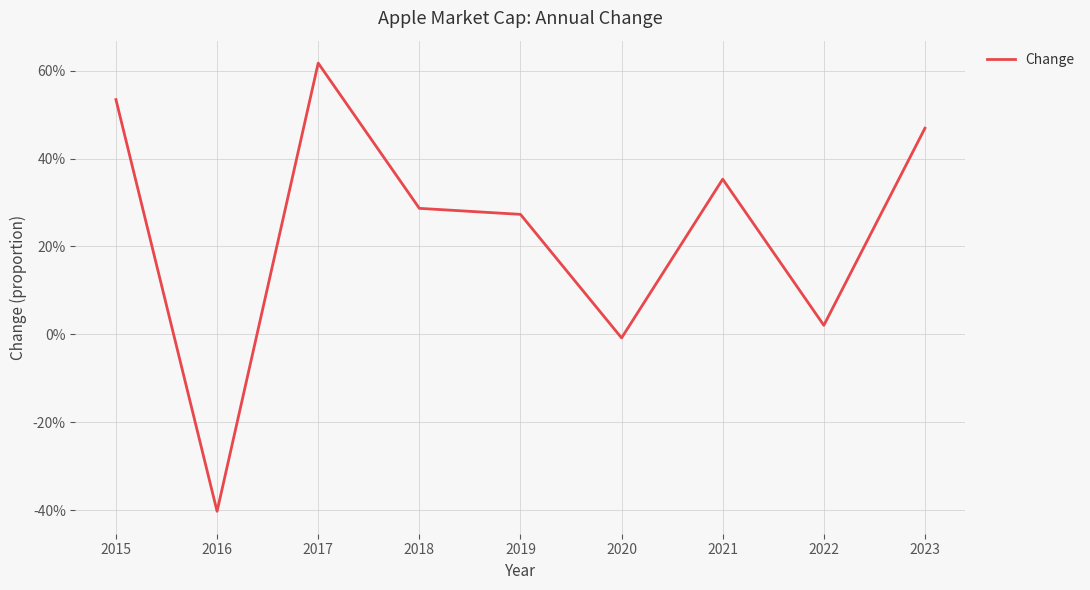

Does the chart display data point markers on the line(s)?

No